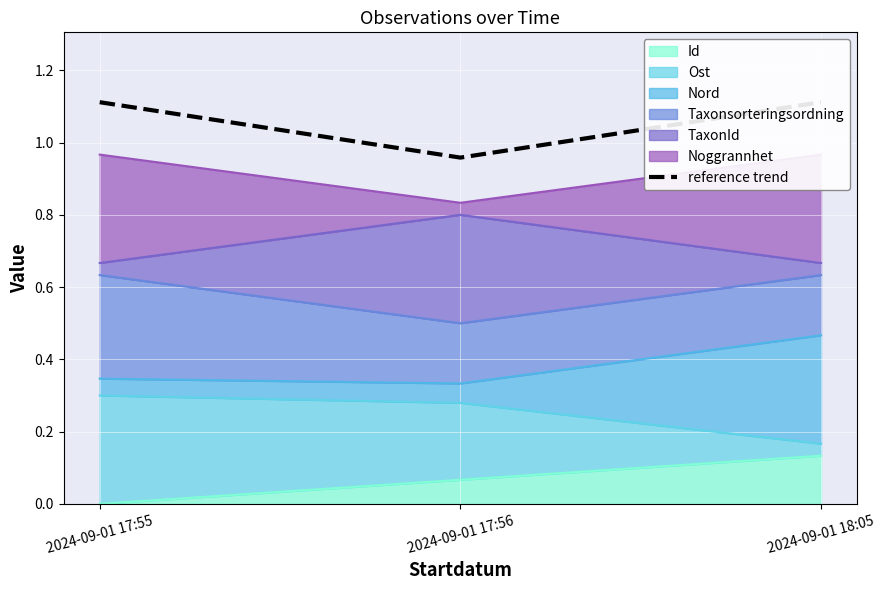

Is it true that the value at 2024-09-01 17:55 is 1.1?

True